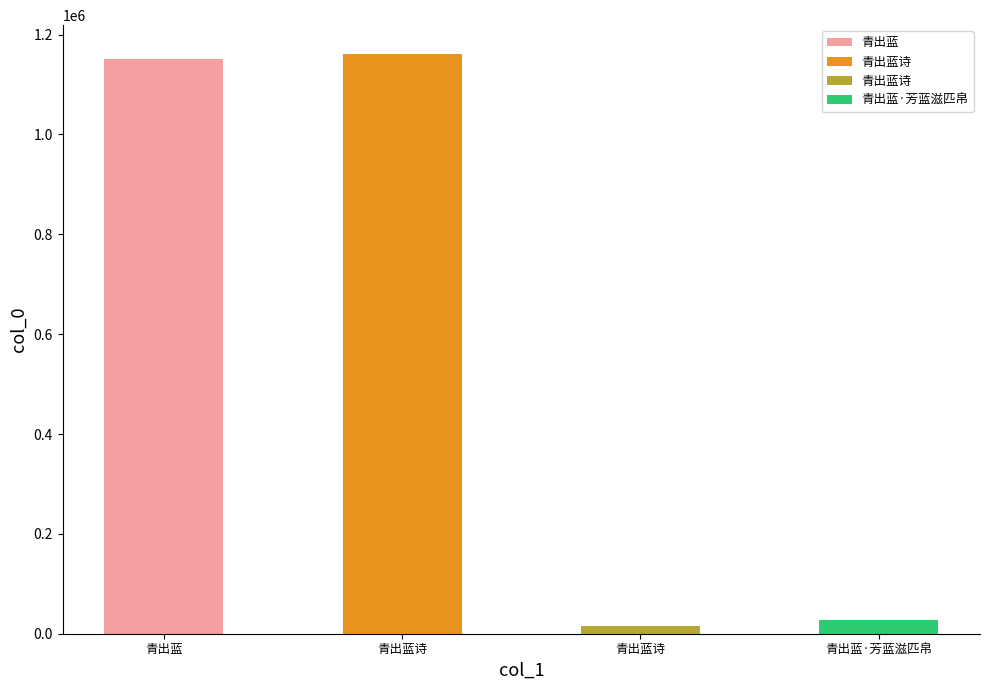

Which has a higher value, 青出蓝诗 or 青出蓝诗?

青出蓝诗